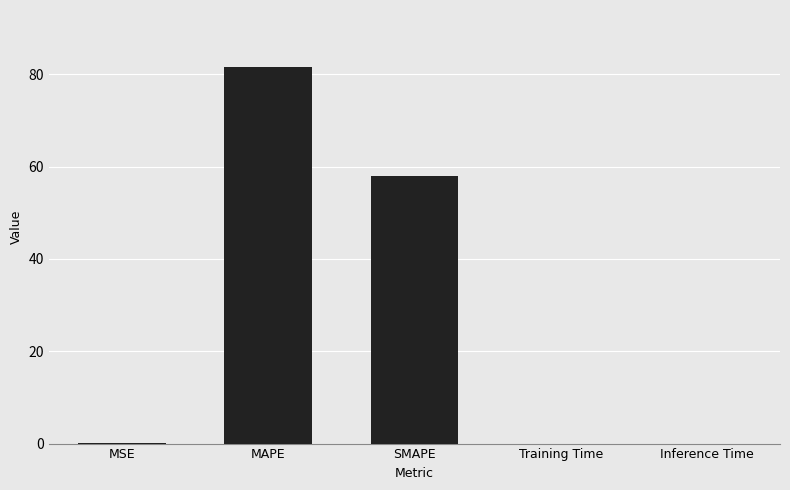

Is it true that the value at MAPE is 81.7?

True